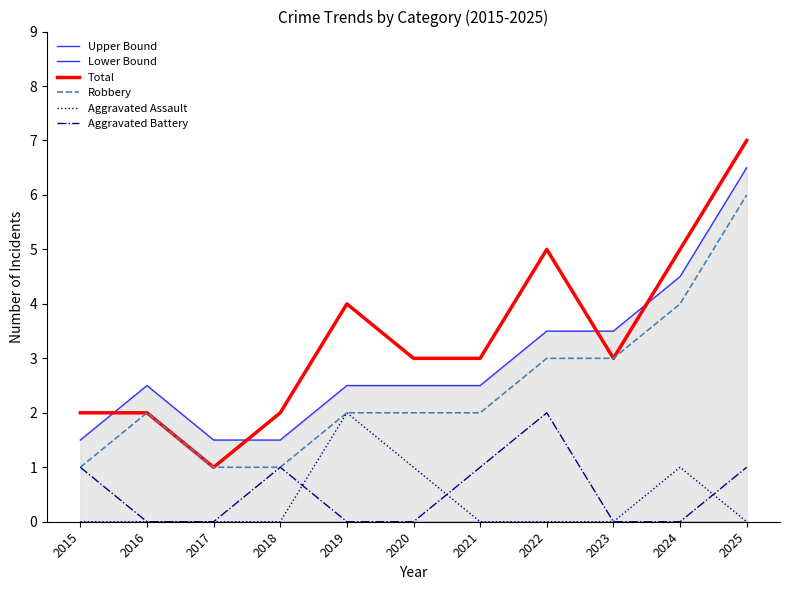

True or false: Lower Bound and Upper Bound intersect in this chart.

False